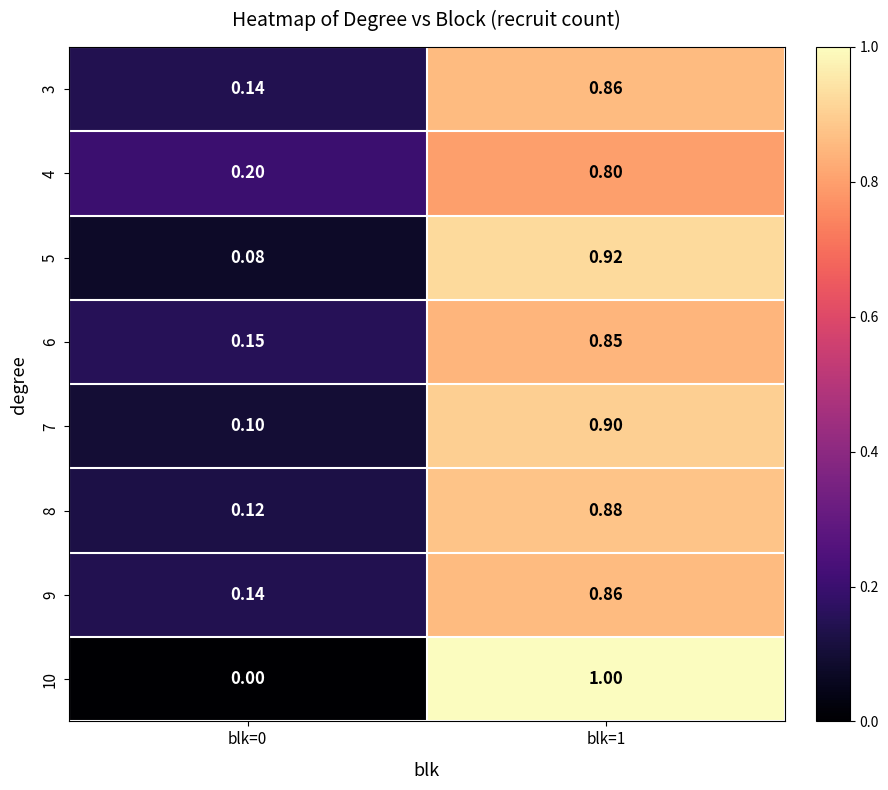

Is the value of 4 at blk=1 greater than the value of 8 at blk=0?

Yes